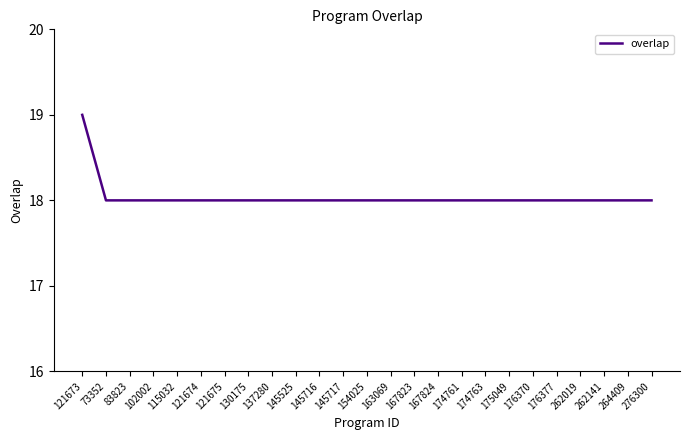

What is the greatest value displayed?

19